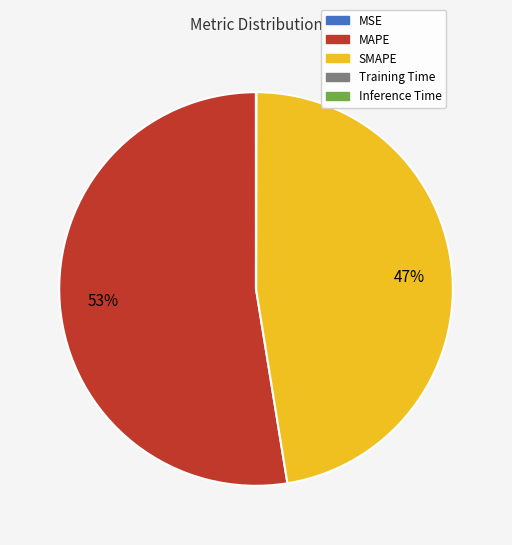

To the nearest percent, what is the average slice percentage?

20%